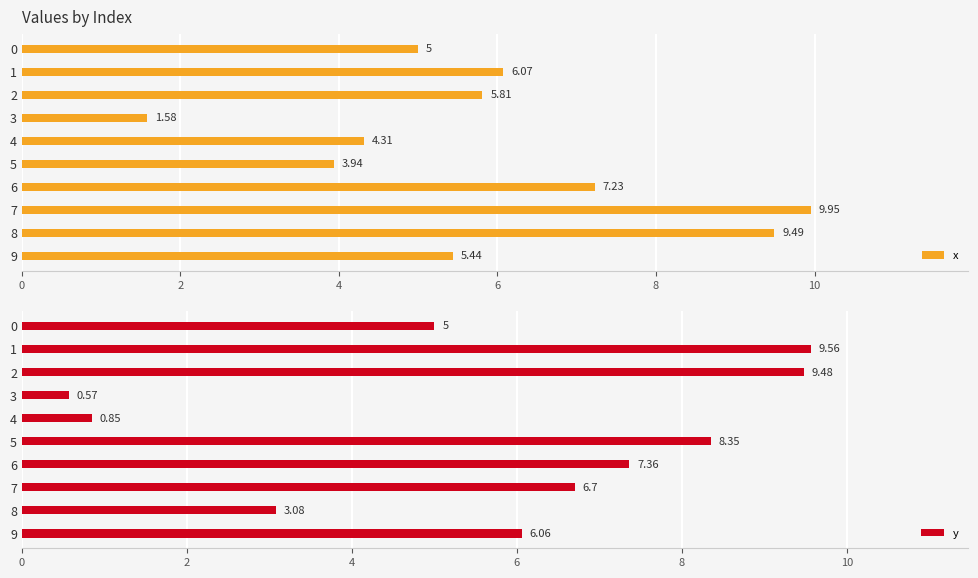

What is the average value of the x series?

5.9